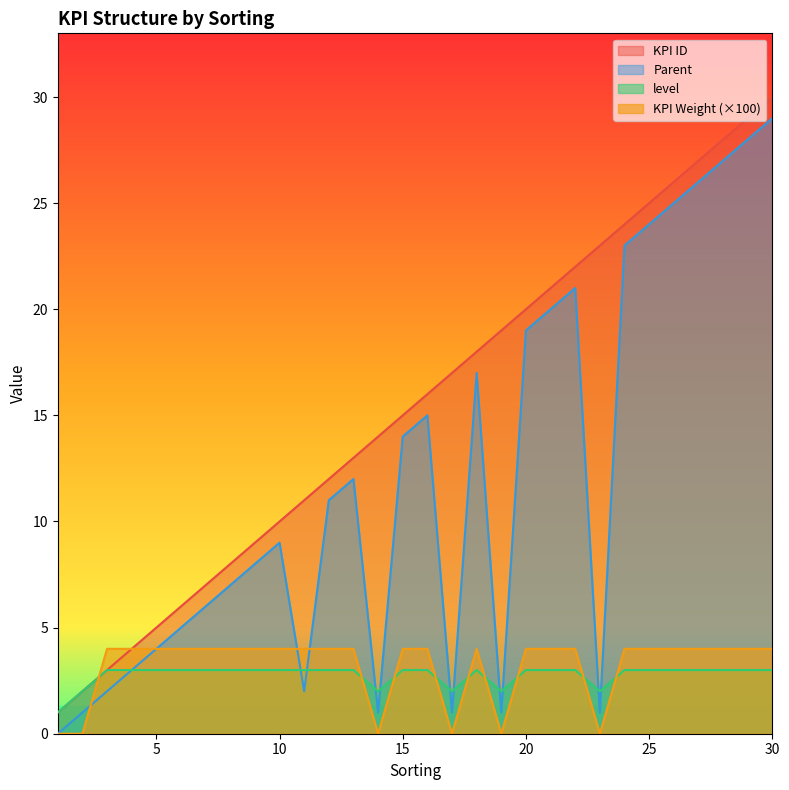

Count the number of data series in this chart.

4